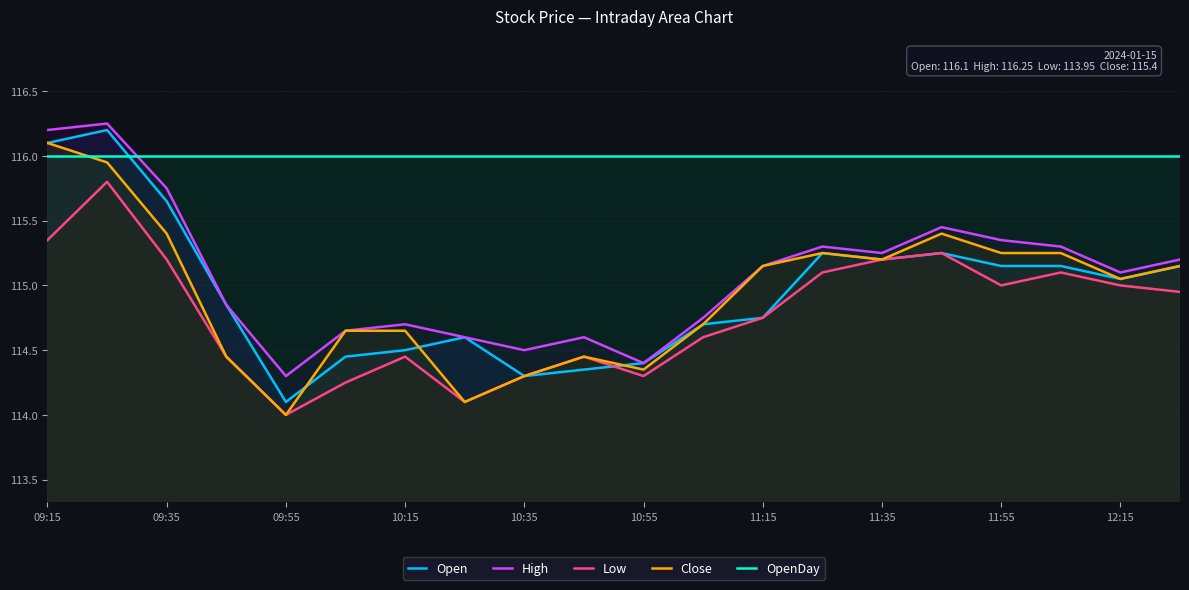

How many lines are shown in the chart?

5